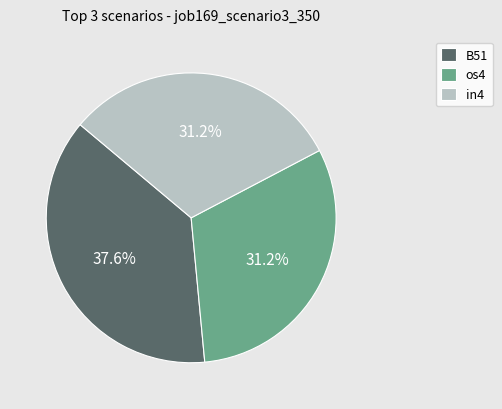

Which slice is the largest?

B51